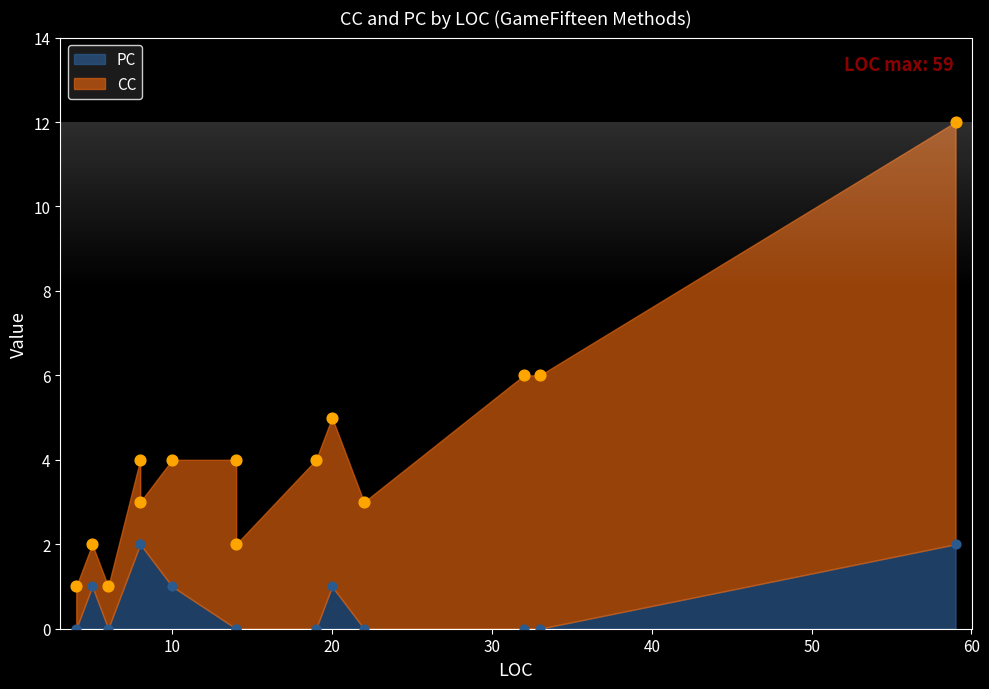

What is the total value across all series at 22?

3